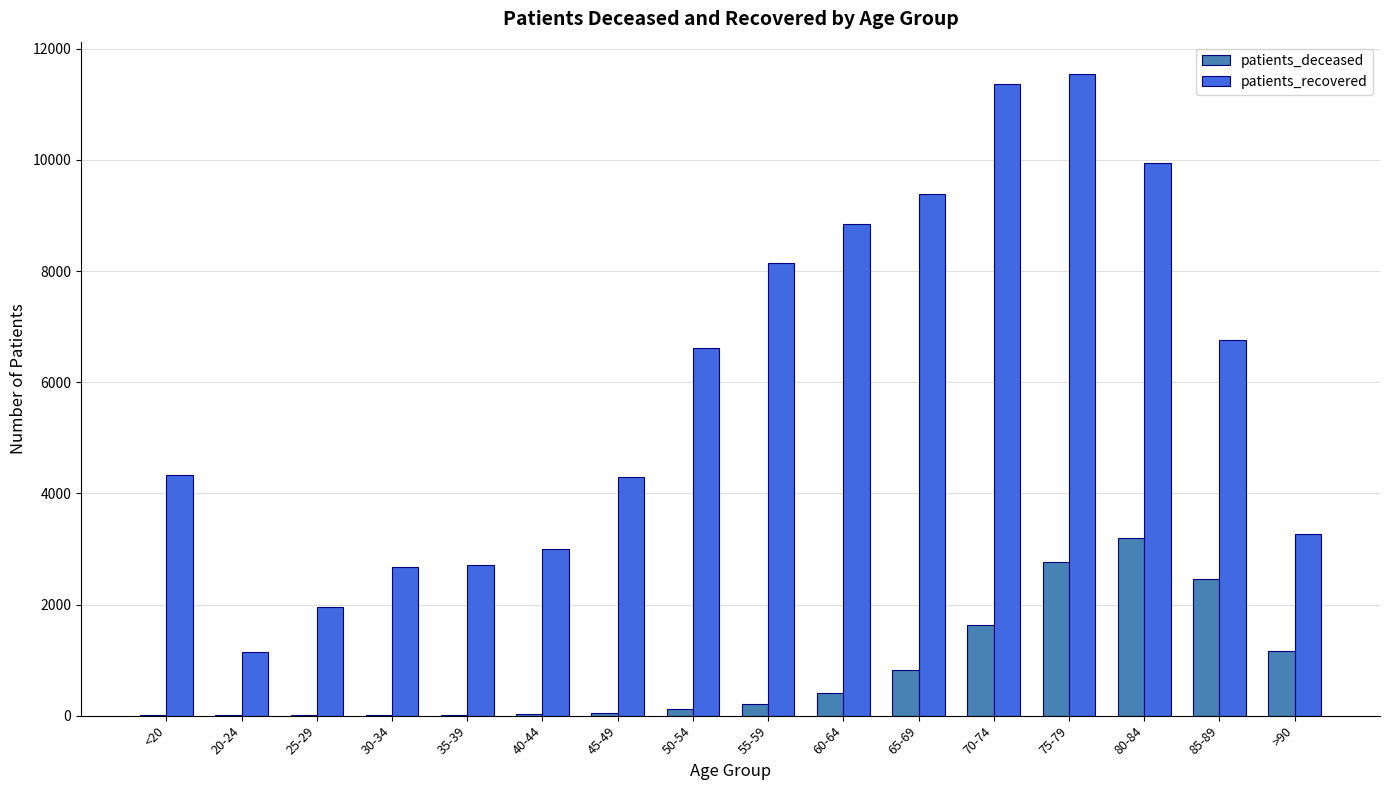

Which series has the largest total across all categories?

patients_recovered